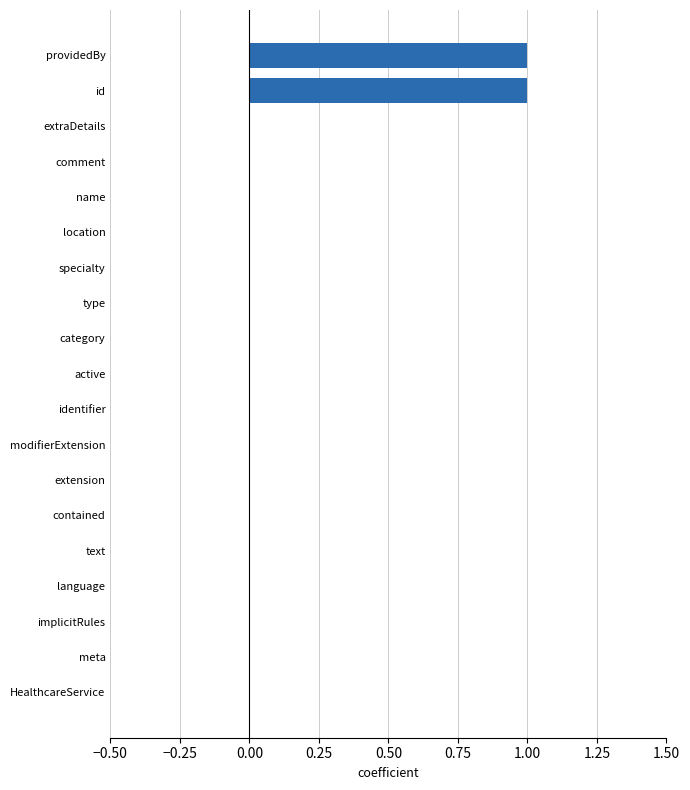

Is it true that the value at specialty is -1?

False